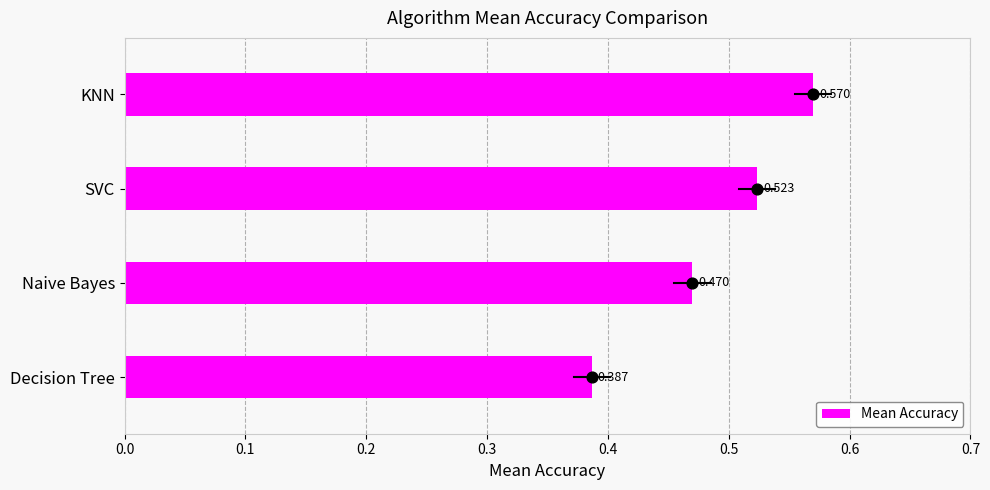

Rank the categories by Mean Accuracy value from lowest to highest.

Decision Tree, Naive Bayes, SVC, KNN